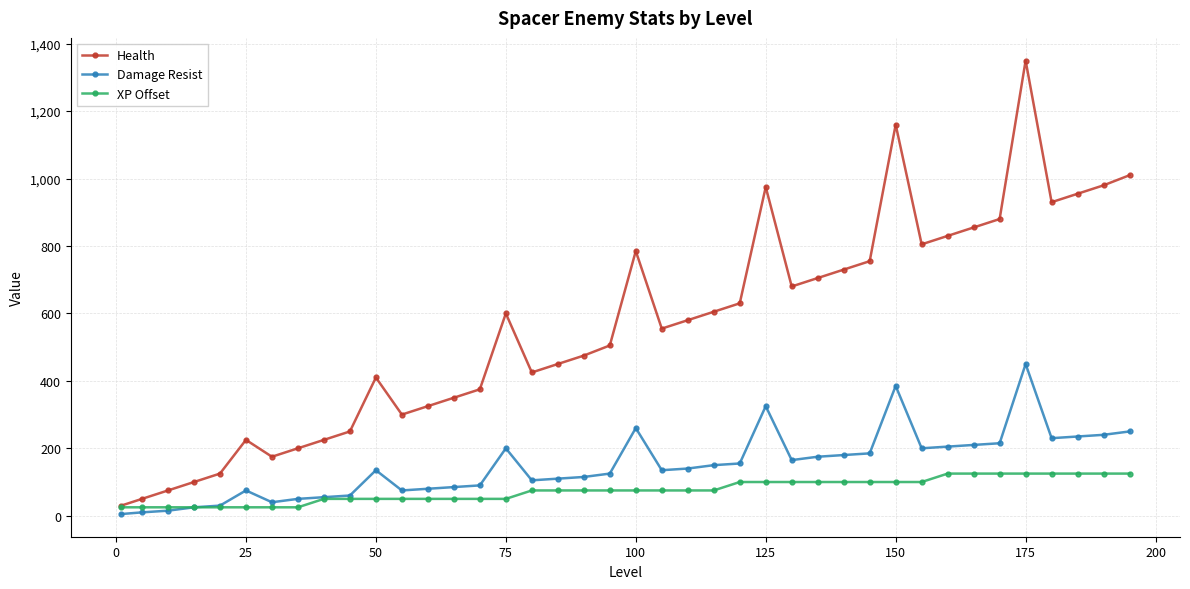

List the series in order of their overall mean, lowest first.

XP Offset, Damage Resist, Health